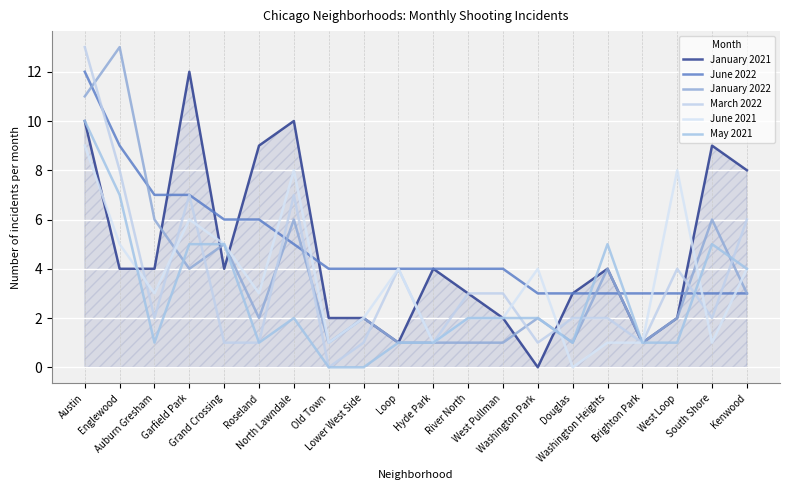

Is the value of January 2022 at Austin greater than the value of June 2021 at Auburn Gresham?

Yes